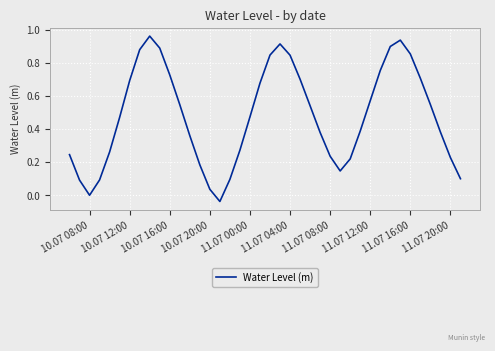

How many lines are shown in the chart?

1